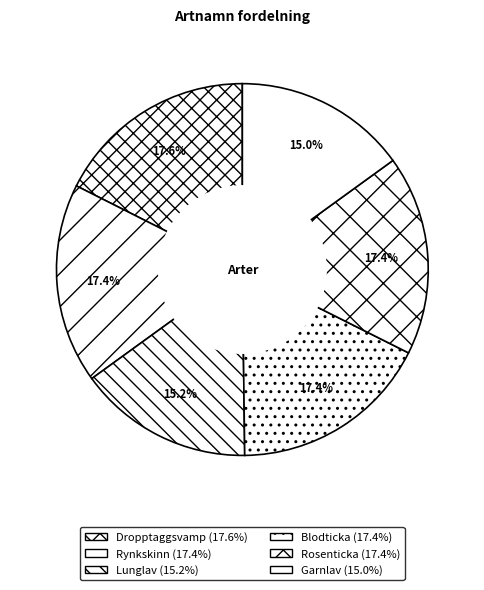

To the nearest percent, what portion does Lunglav represent?

15%